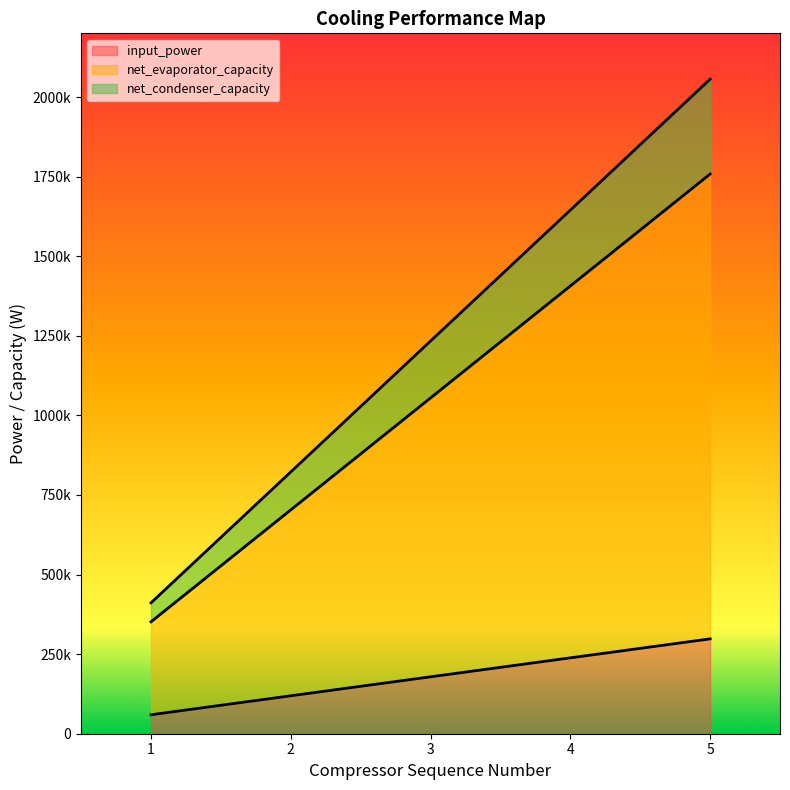

How many data points in input_power are less than 1054800?

2